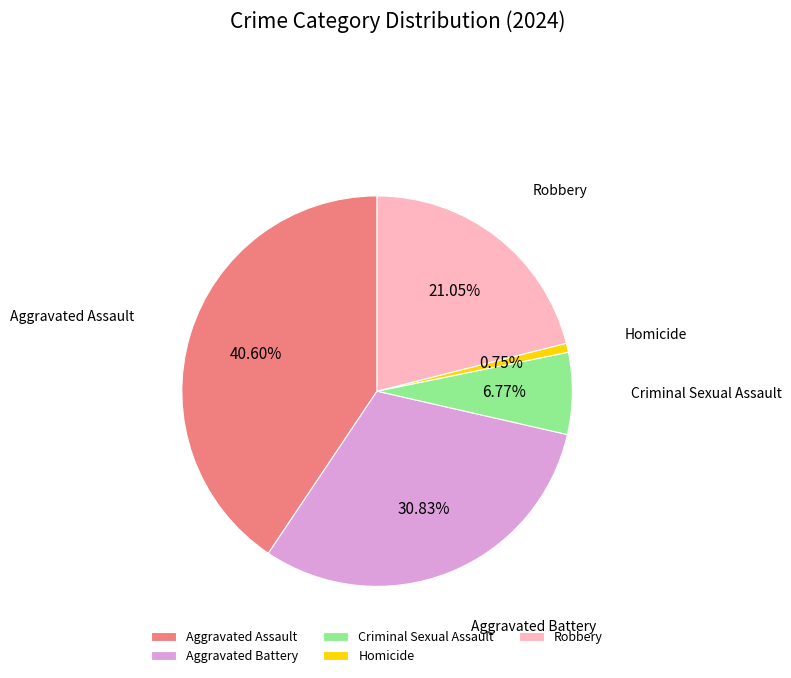

Which category has the biggest portion of the pie?

Aggravated Assault